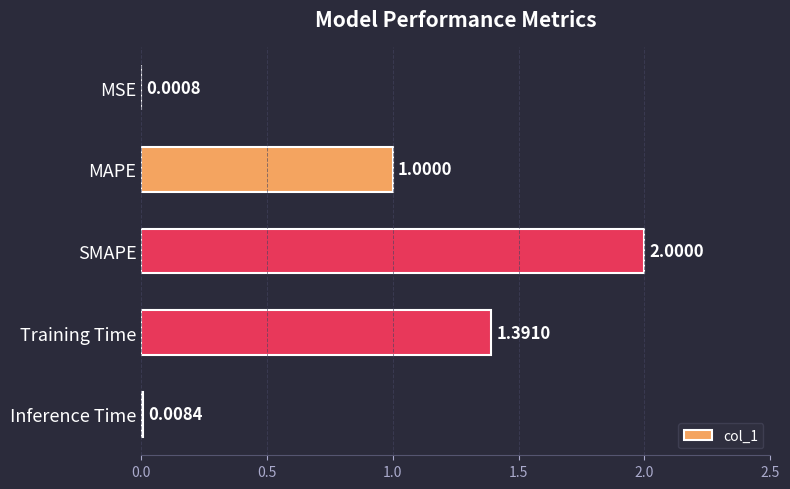

Which label corresponds to the largest value in the chart?

SMAPE